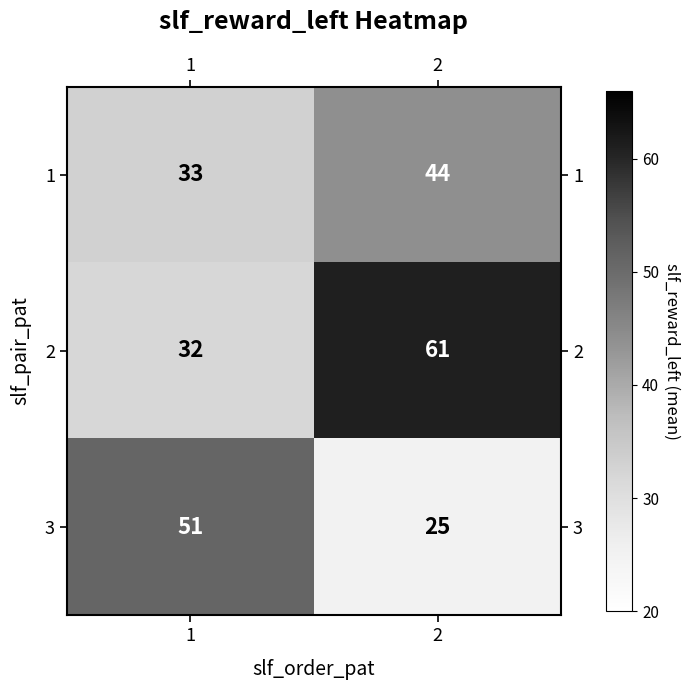

At which category does the chart reach its peak across all series?

2